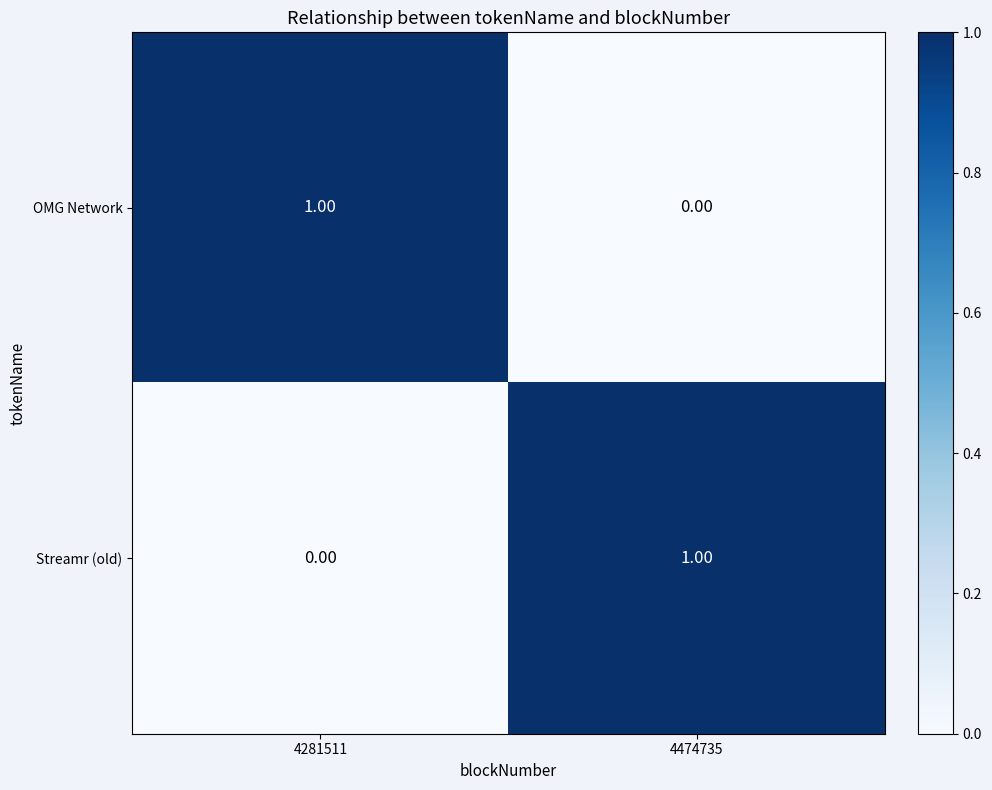

How many data points does each series have?

2